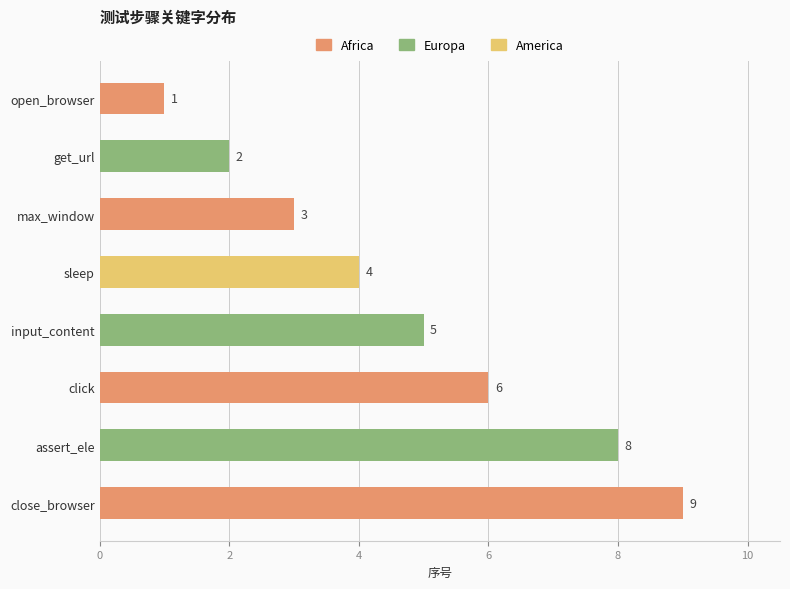

Reading left to right, list all the values displayed in this chart.

1	2	3	4	5	6	8	9